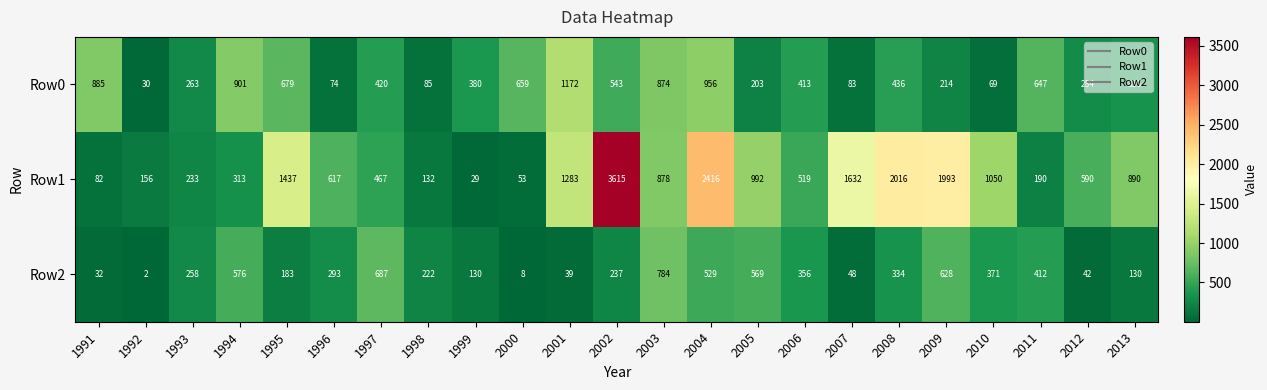

Which category has the lowest value in the Row1 series?

1999